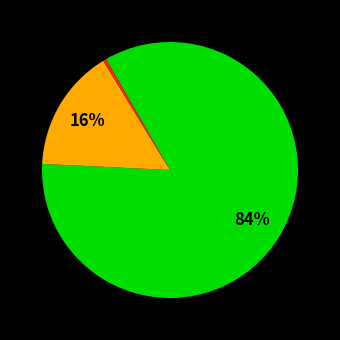

To the nearest percent, what is the difference between the largest and smallest slice percentages?

84%